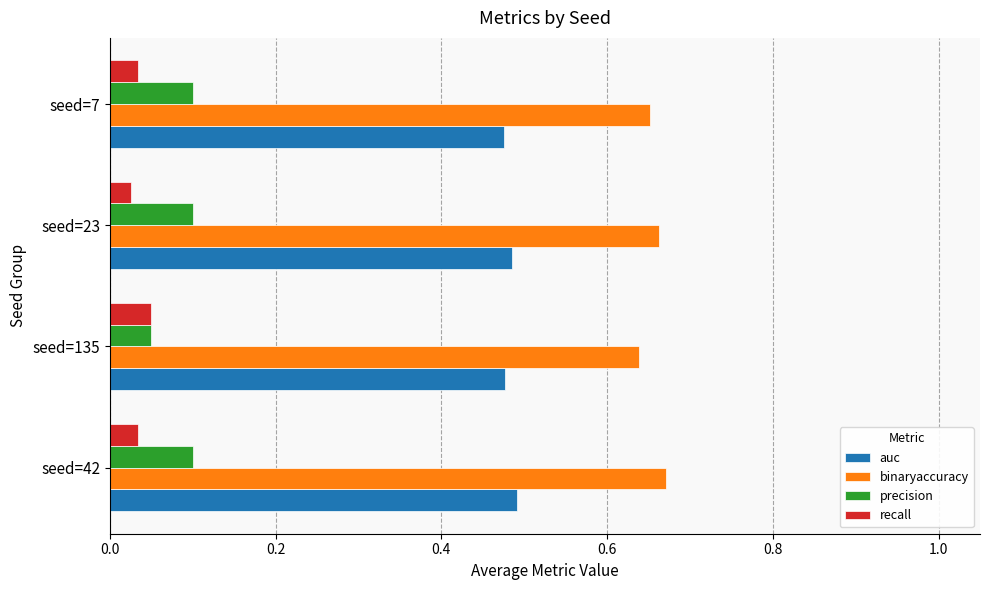

What is the total value across all series at seed=23?

1.3